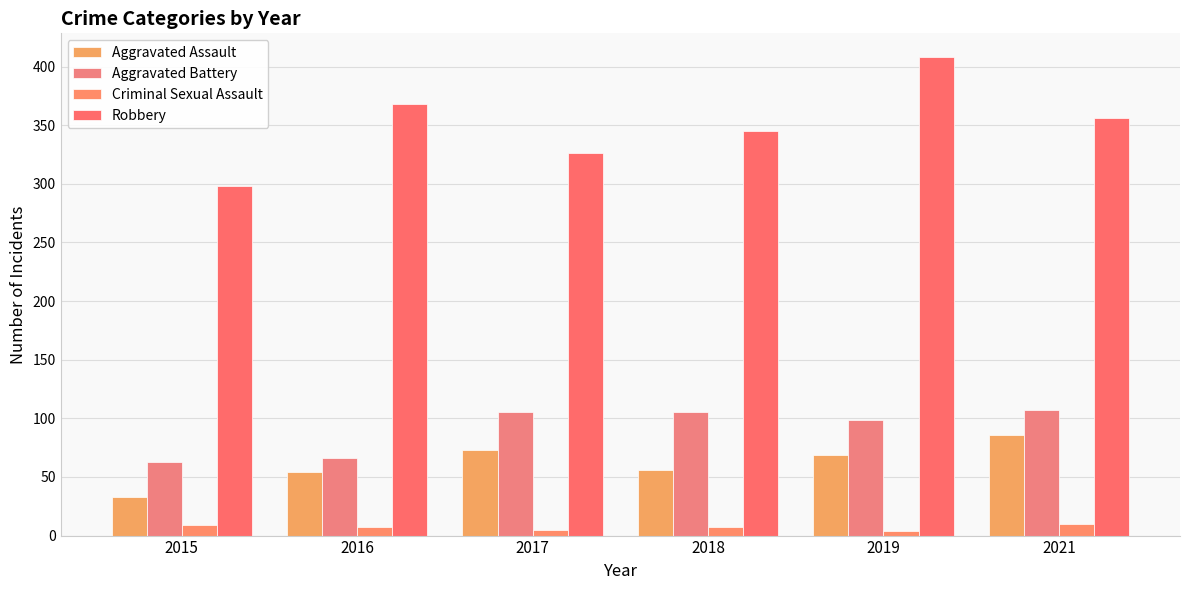

What is the value of the Aggravated Assault bar at the 2nd from the left?

54